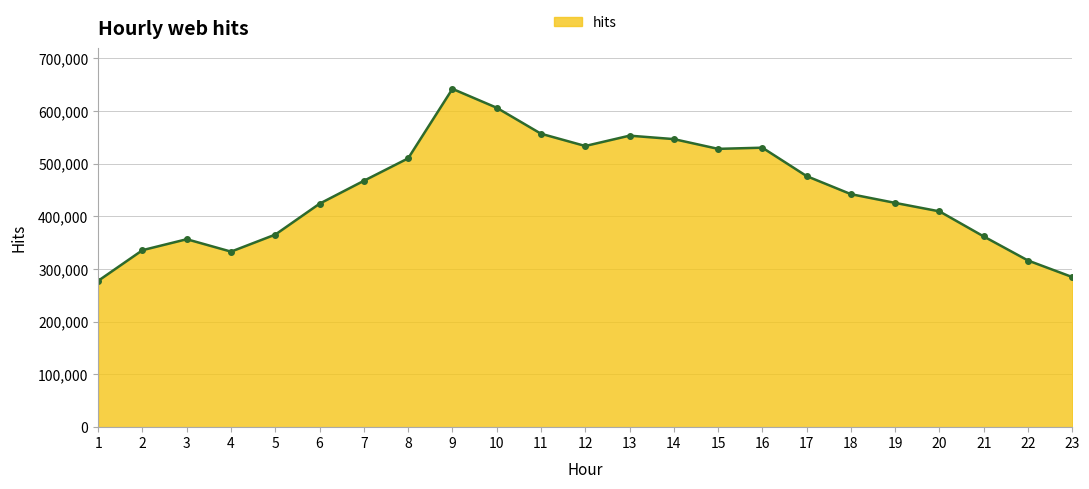

What is the ratio of the value at 17 to the value at 7?

1.0